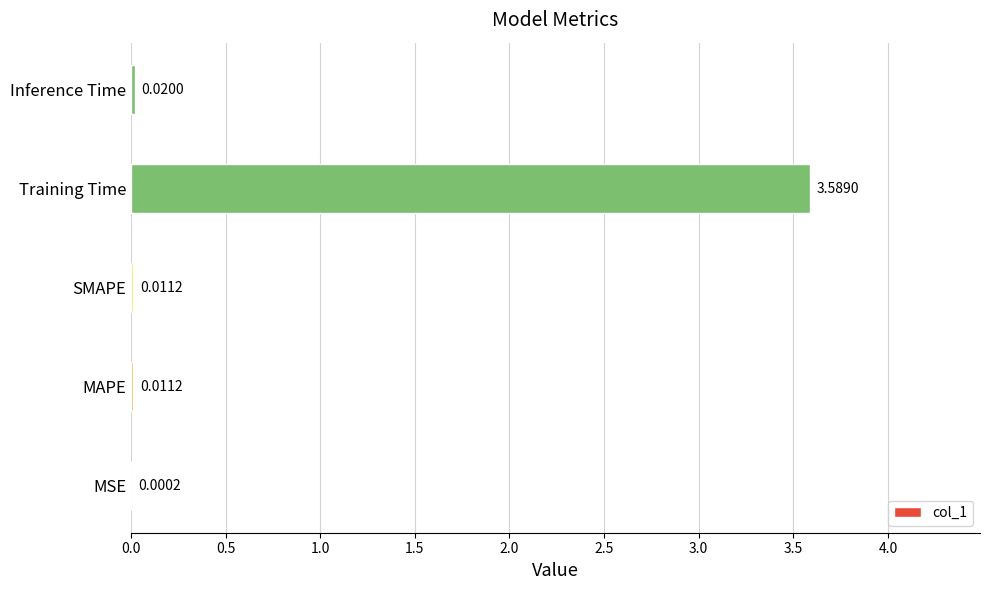

At which label is the value closest to 1?

Inference Time